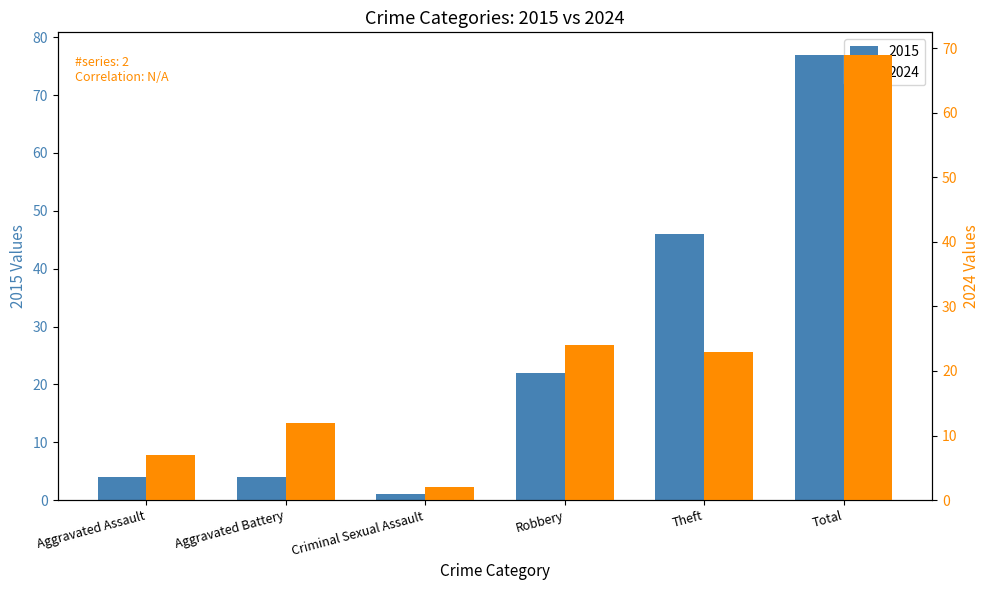

Between Total and Theft, which is larger?

Total